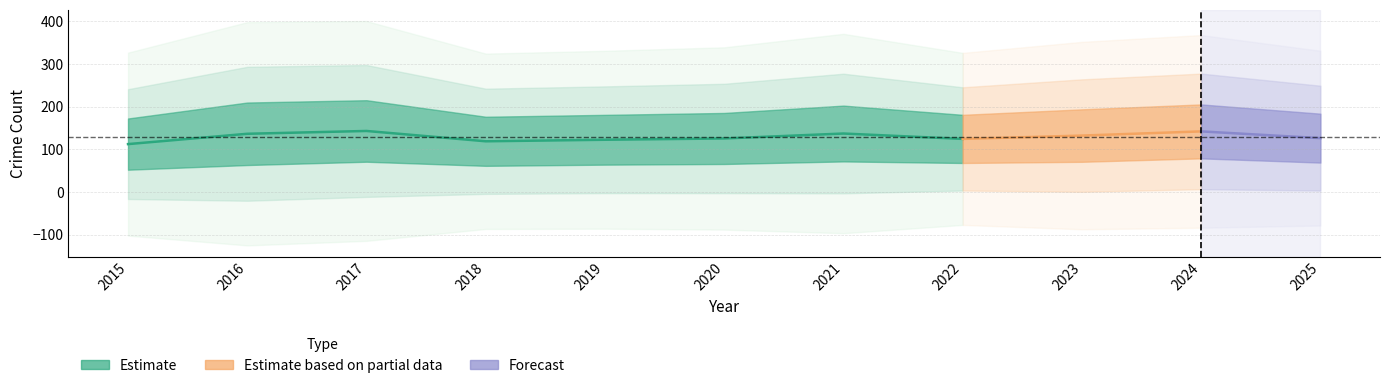

At how many categories does at least one series exceed 81?

11